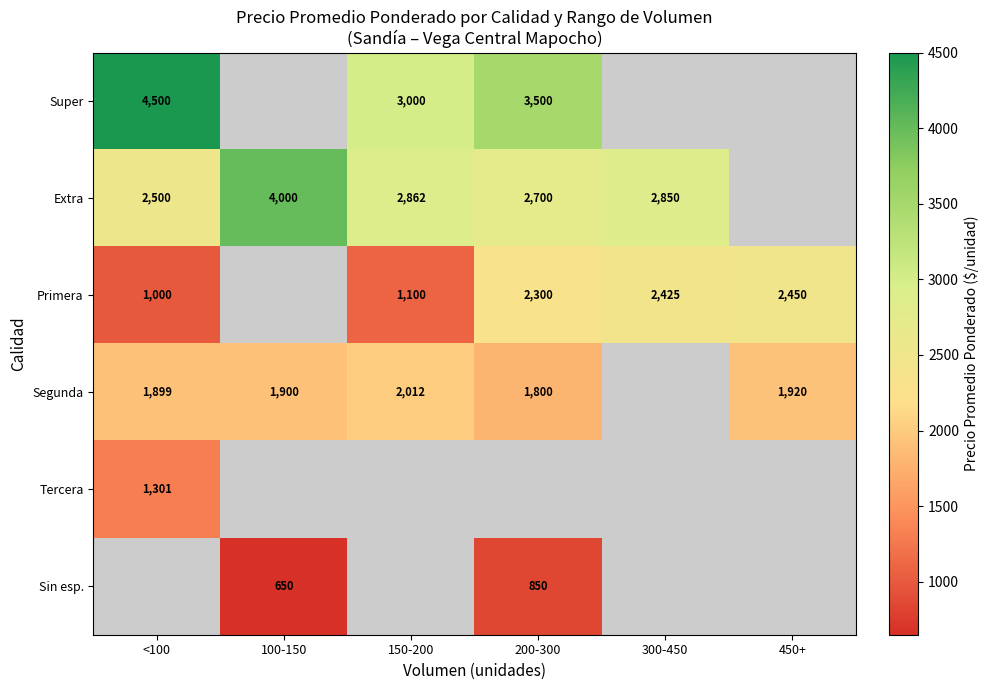

What is the maximum value shown in the chart?

4500.0